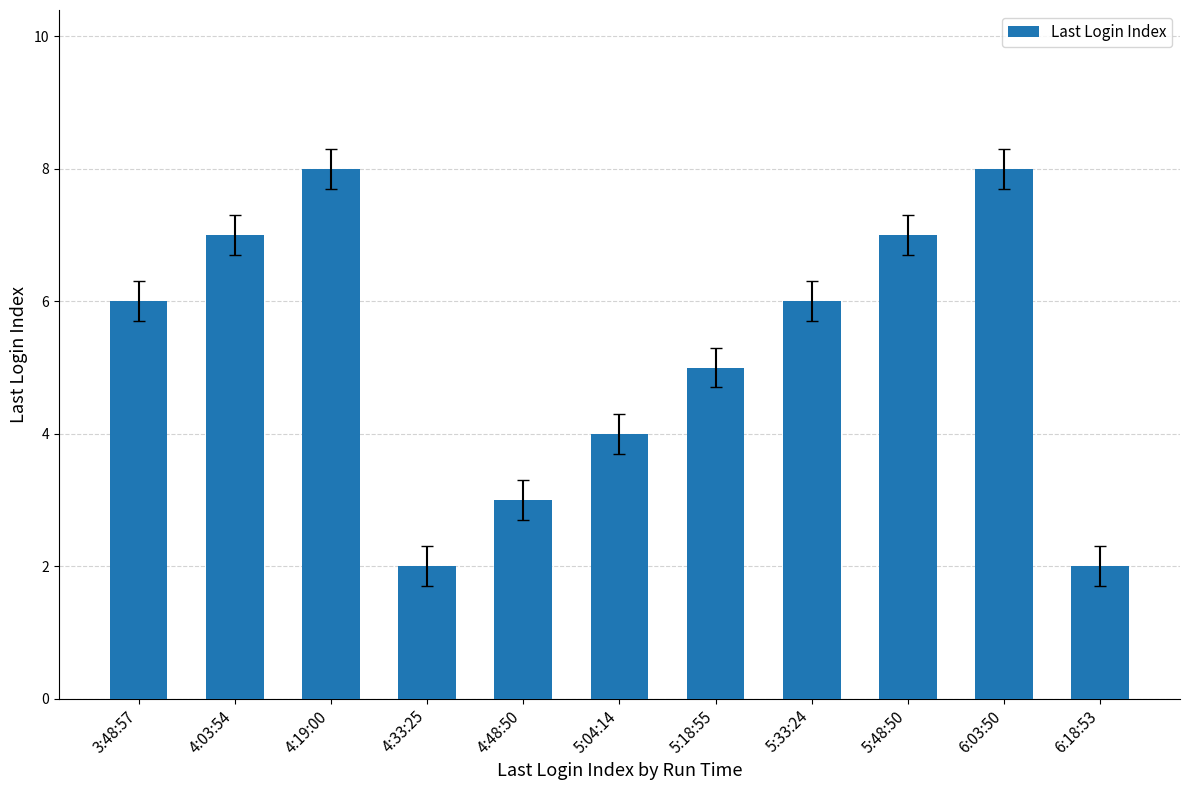

What is the greatest value displayed?

8